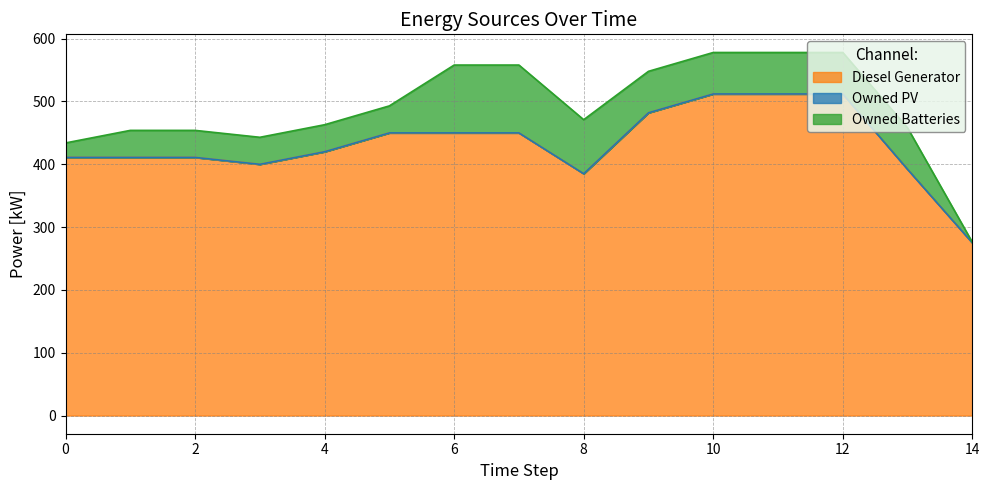

List the labels in order of Diesel Generator value, smallest first.

14, 8, 13, 3, 0, 1, 2, 4, 5, 6, 7, 9, 10, 11, 12